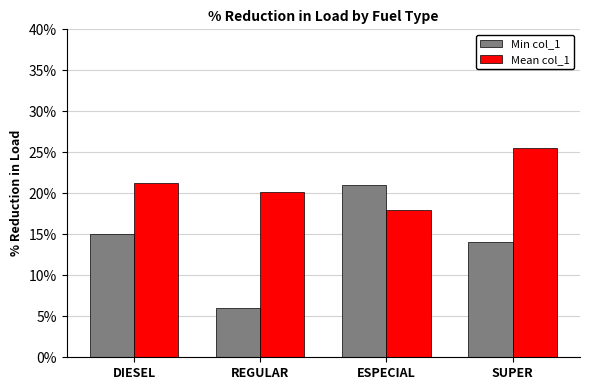

At SUPER, list the series in order from smallest to largest.

Min col_1, Mean col_1